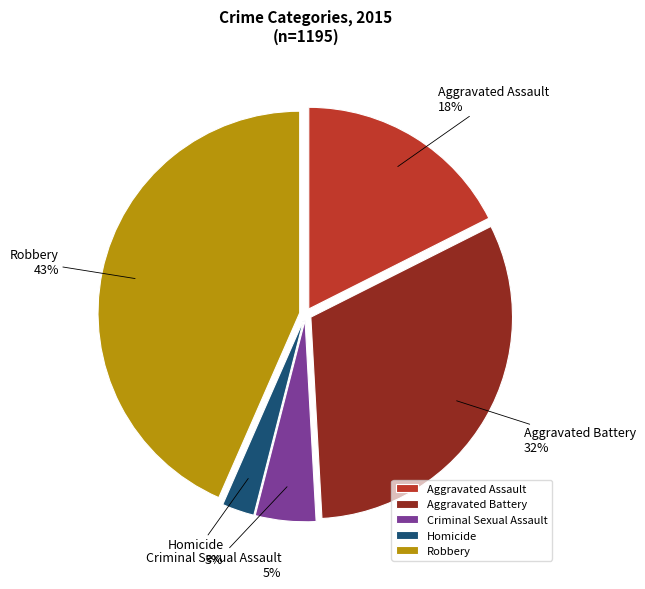

True or false: Aggravated Battery accounts for 45% of the total.

False